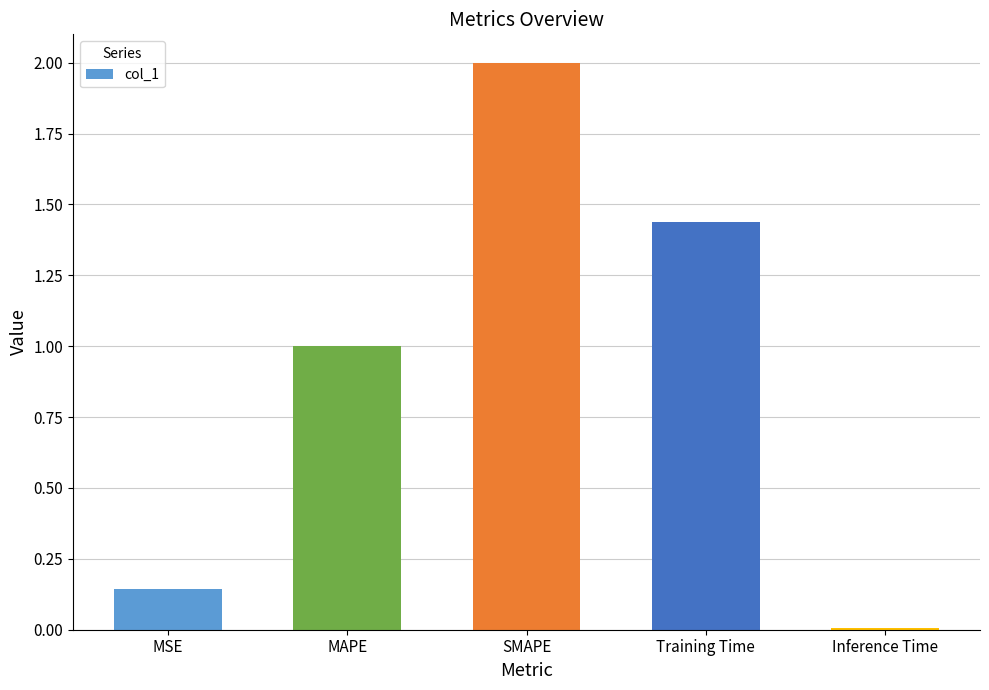

At which label is the value closest to 1?

MAPE